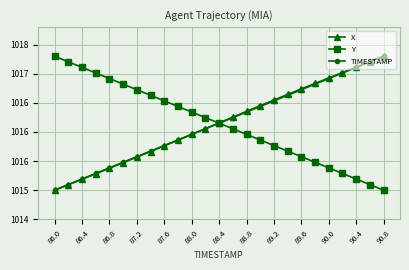

What are all the series names shown in the legend?

X, Y, TIMESTAMP